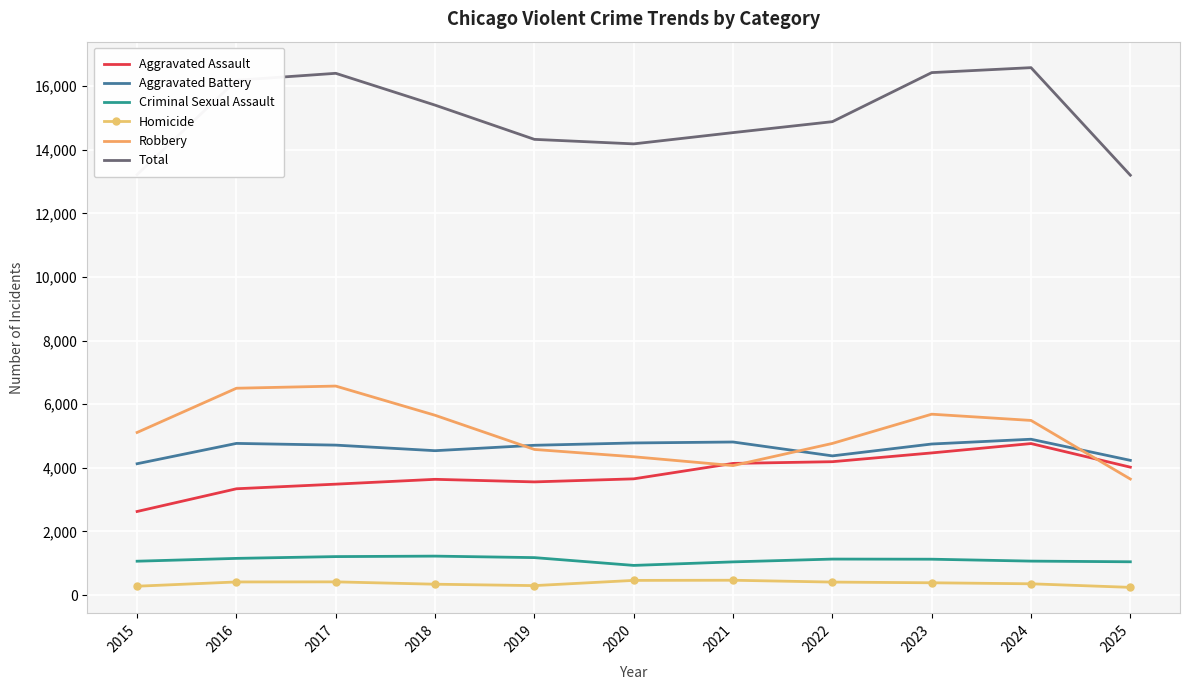

At which label does Robbery reach its minimum?

2025